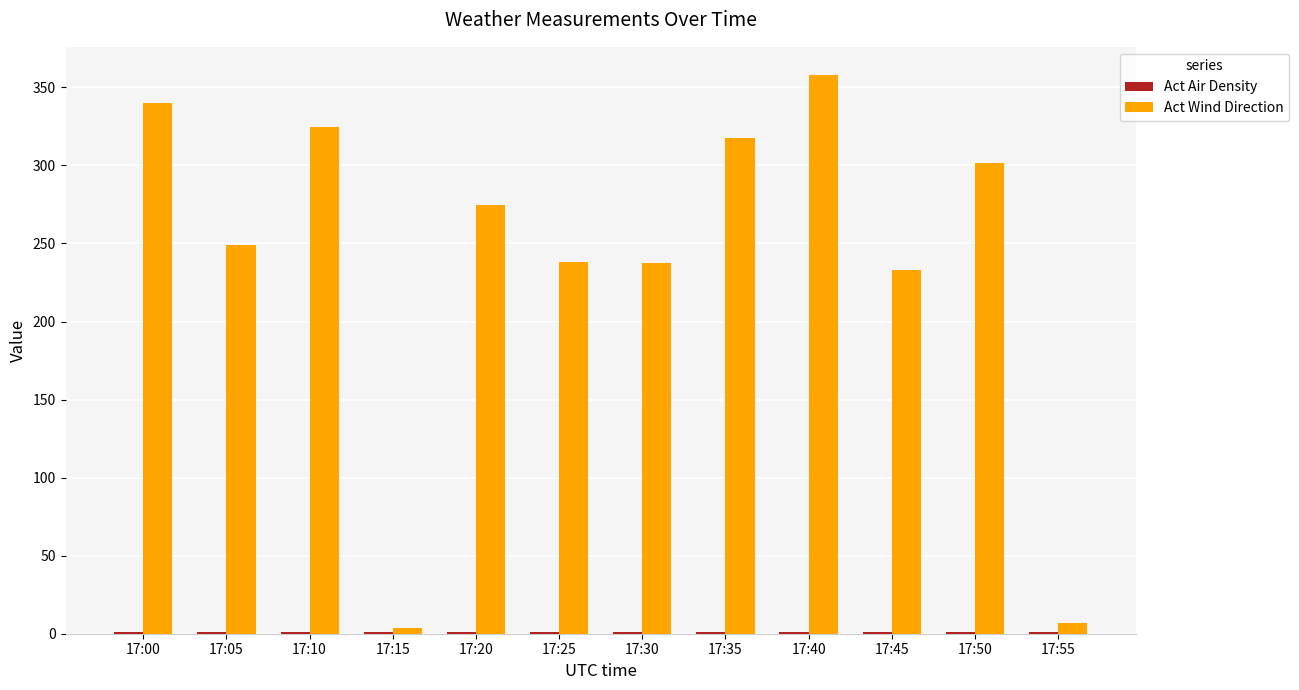

At which category is the sum across all series the highest?

17:40